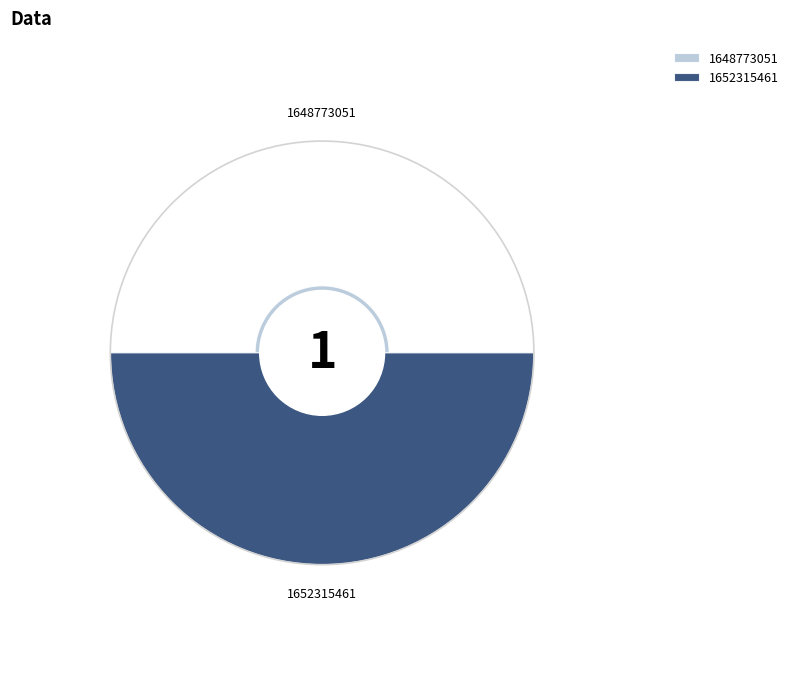

Does 1648773051 represent more than half of the total?

No